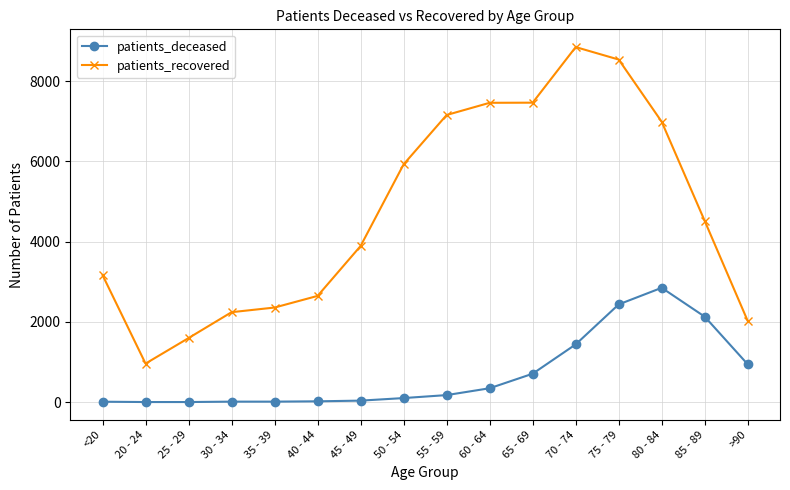

The value of patients_recovered at >90 is 2023. True or false?

True